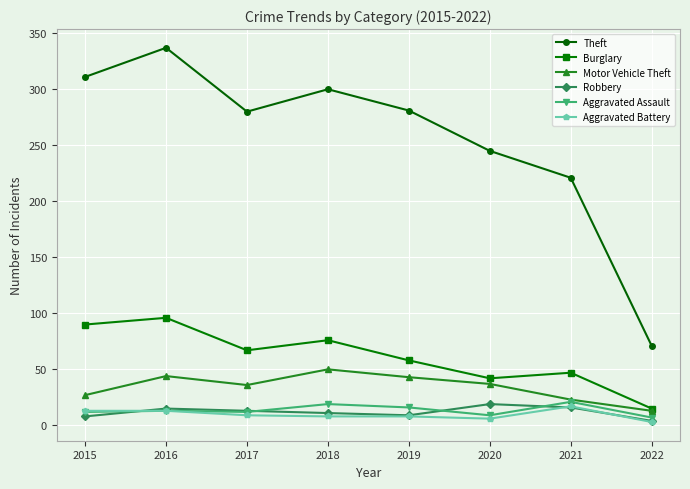

What is the approximate value of Motor Vehicle Theft at 2018, to the nearest 10?

50